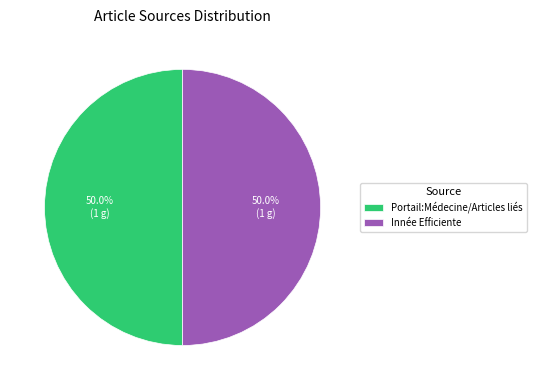

To the nearest percent, what portion does Innée Efficiente represent?

50%